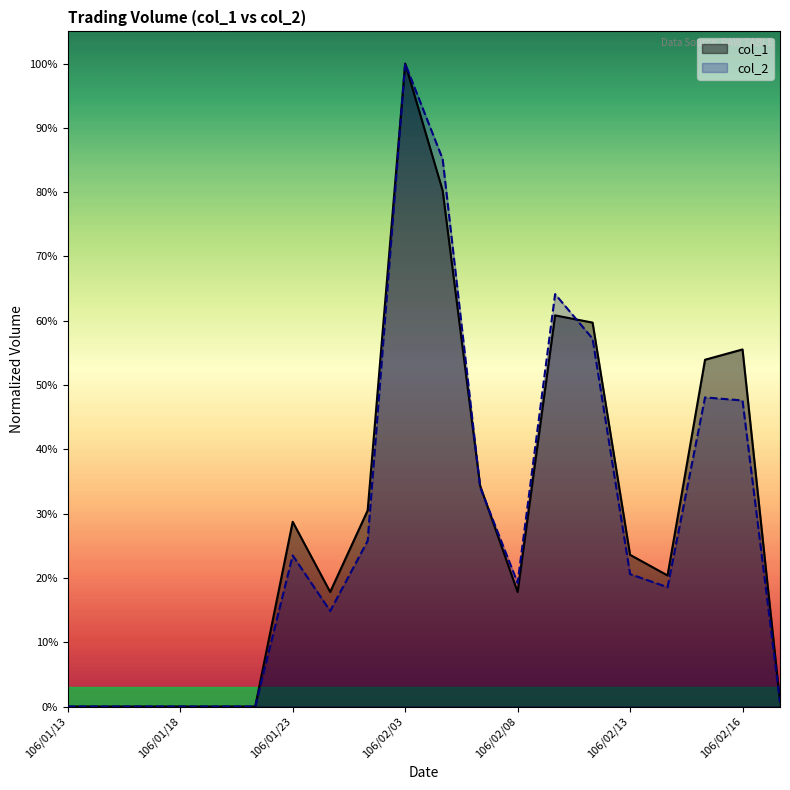

What is the sum of all col_2 values?

5.6